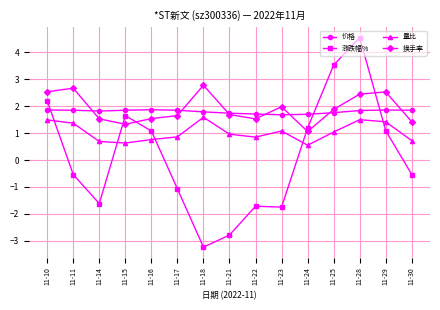

How many distinct data groups are displayed?

4